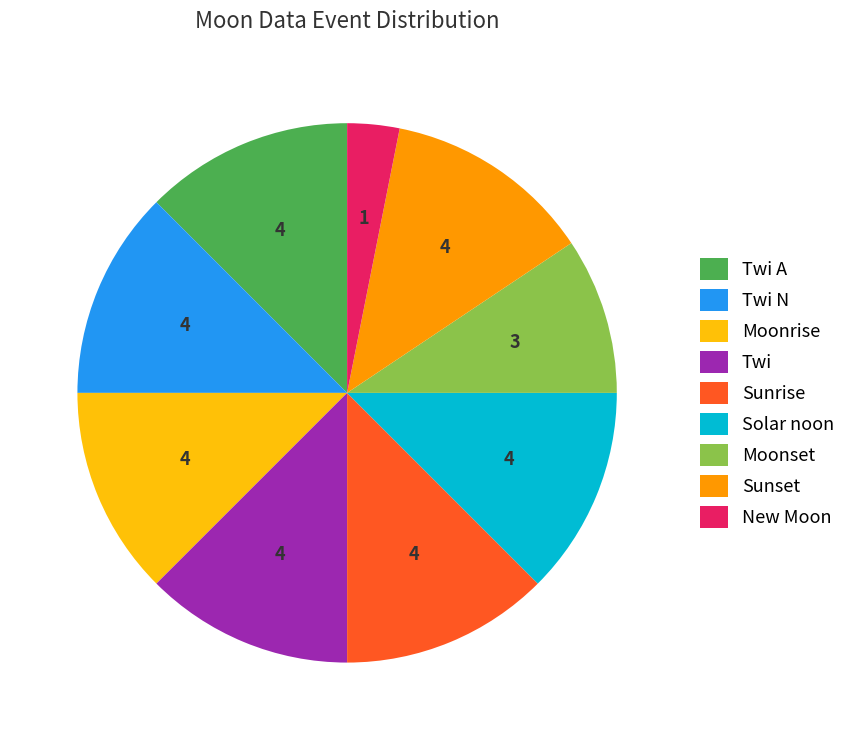

What is the ratio of the value at Solar noon to the value at New Moon?

4.0